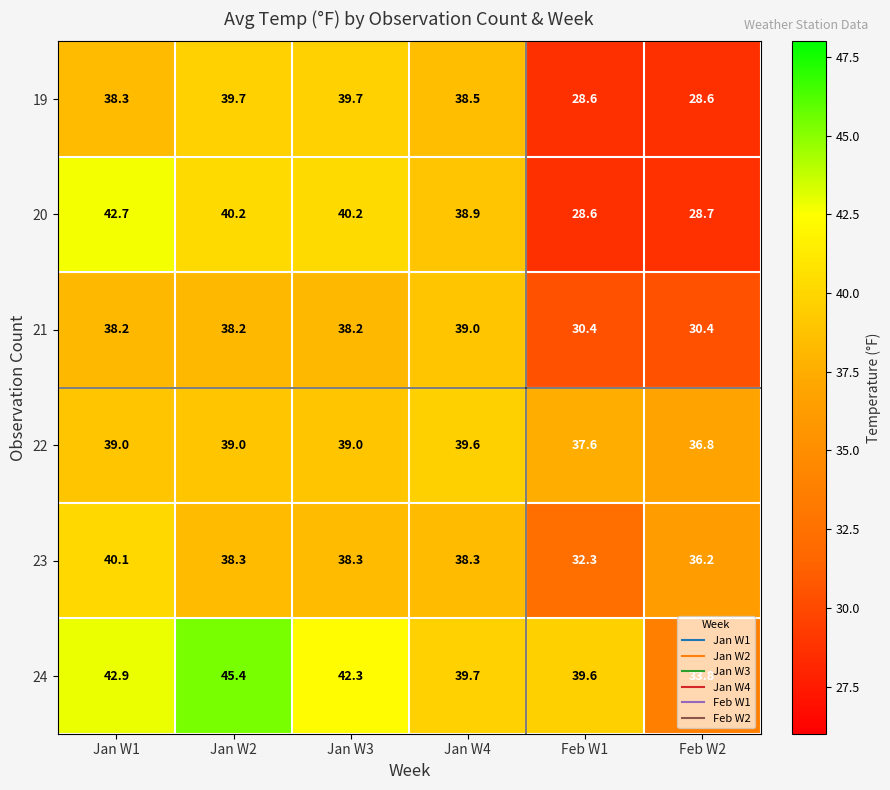

What is the spread (max minus min) of values at Jan W2?

7.2